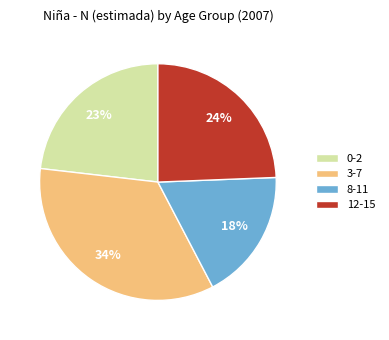

Does 3-7 account for over 50% of the chart?

No